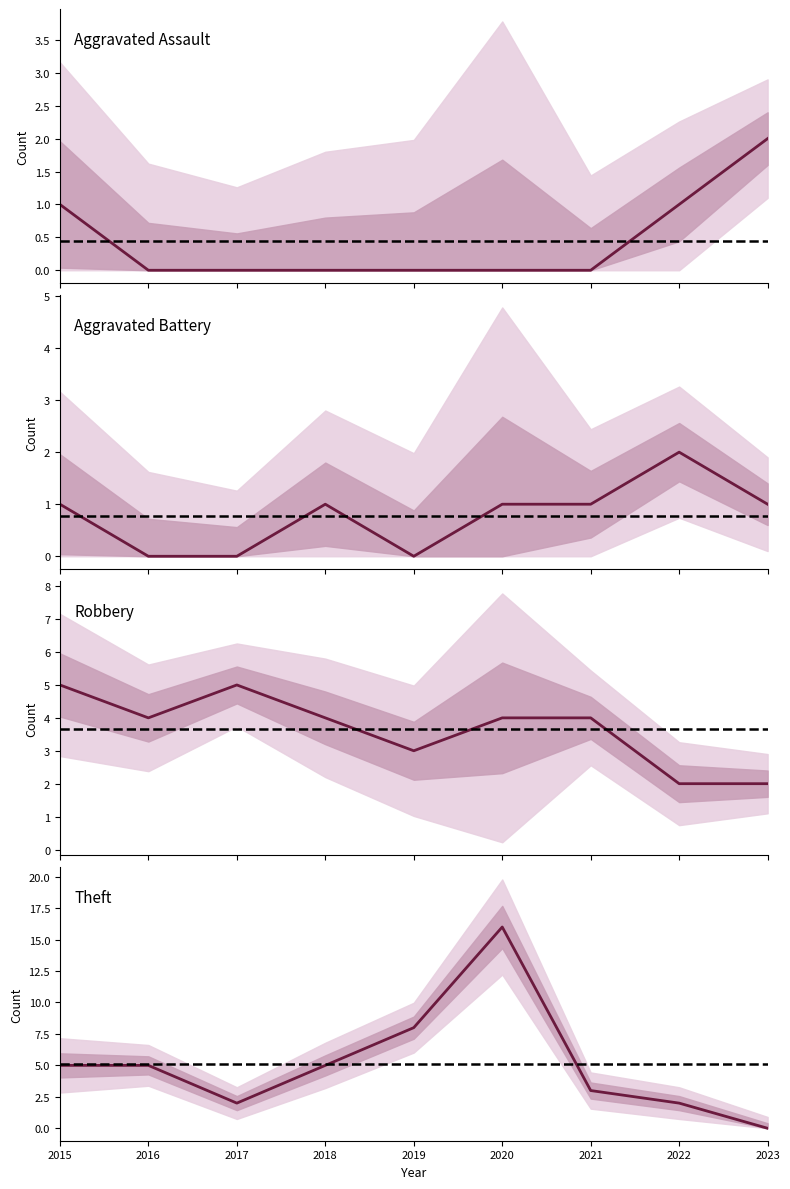

At 2022, list the series in order from largest to smallest.

Aggravated Battery, Robbery, Theft, Aggravated Assault